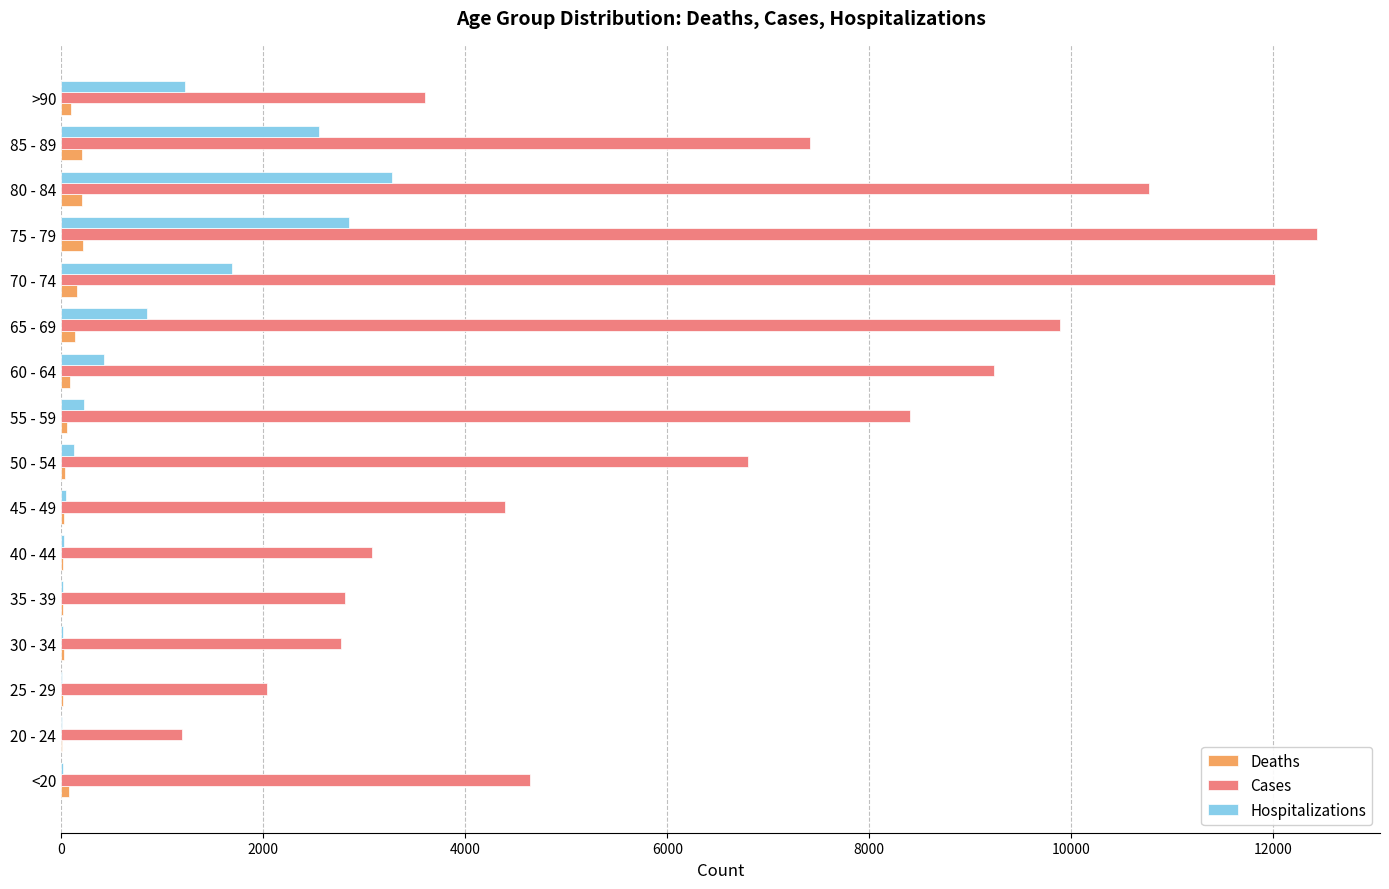

At which category is the sum across all series the highest?

75 - 79